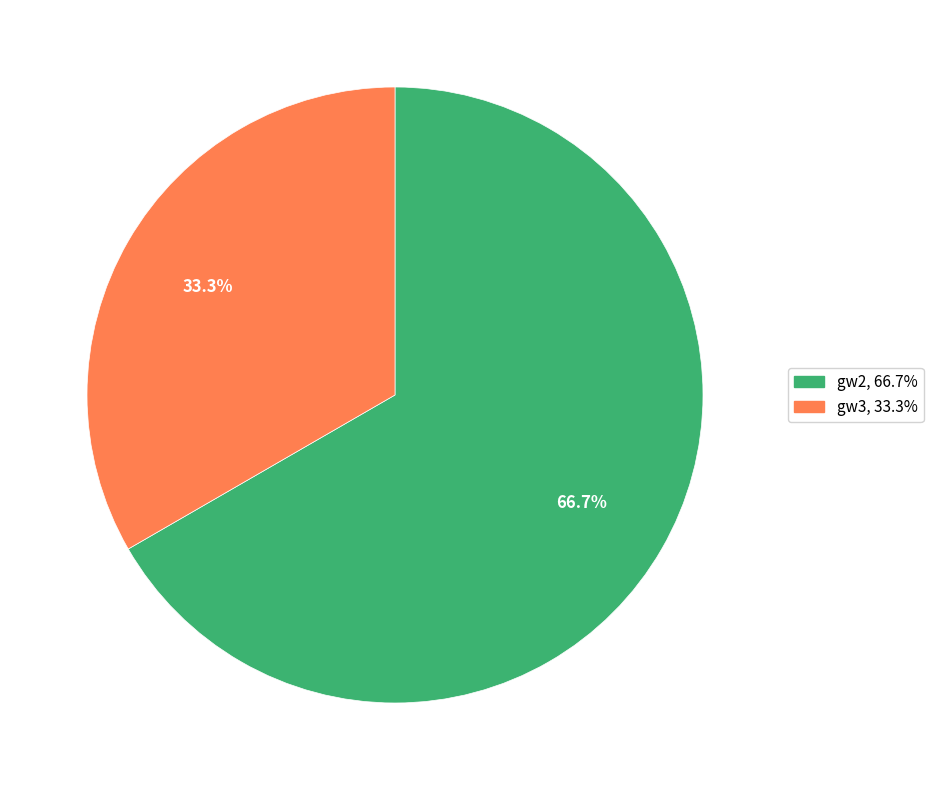

To the nearest percent, what portion does gw3 represent?

33%